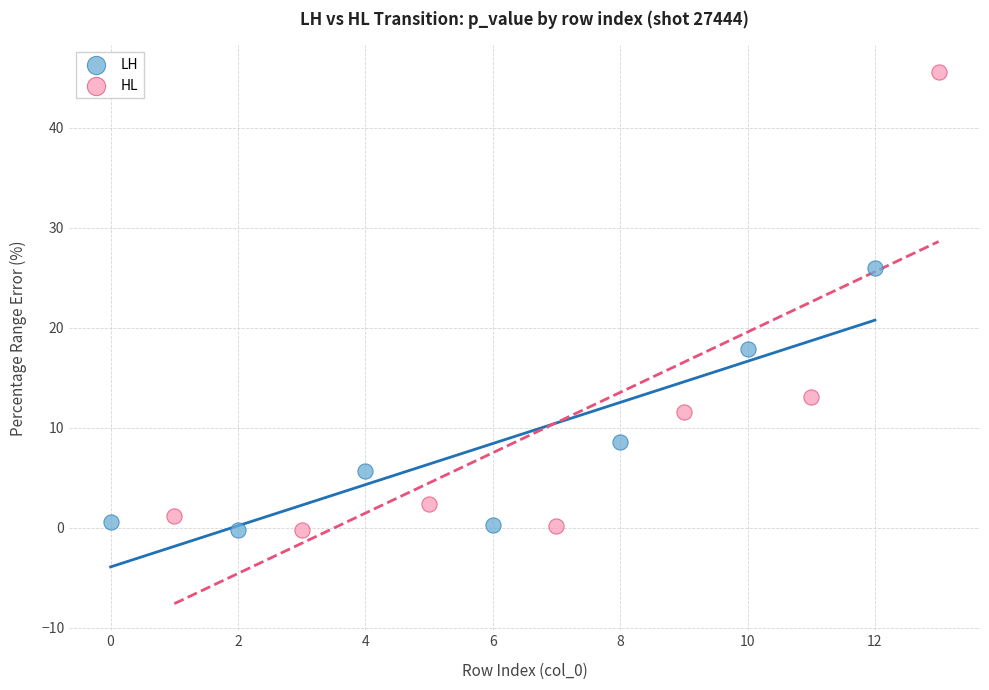

Which series has the largest Y range (max minus min)?

HL